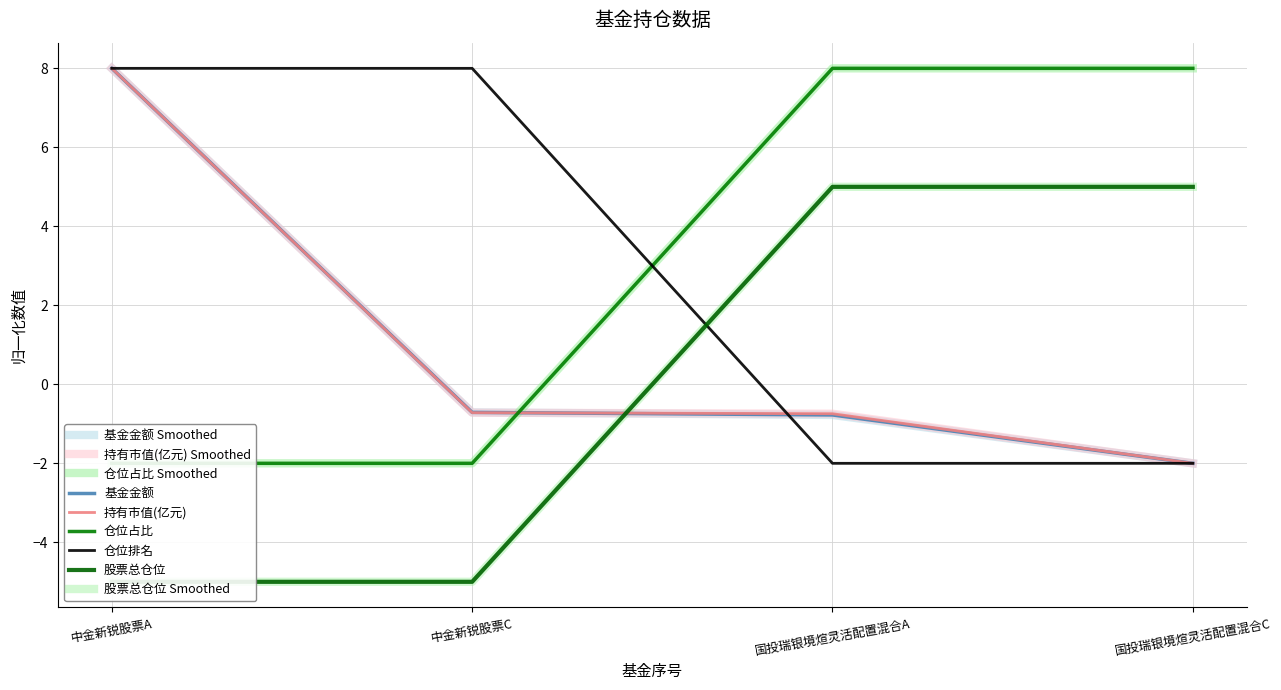

What is the lowest value of the 仓位占比 series?

-2.0